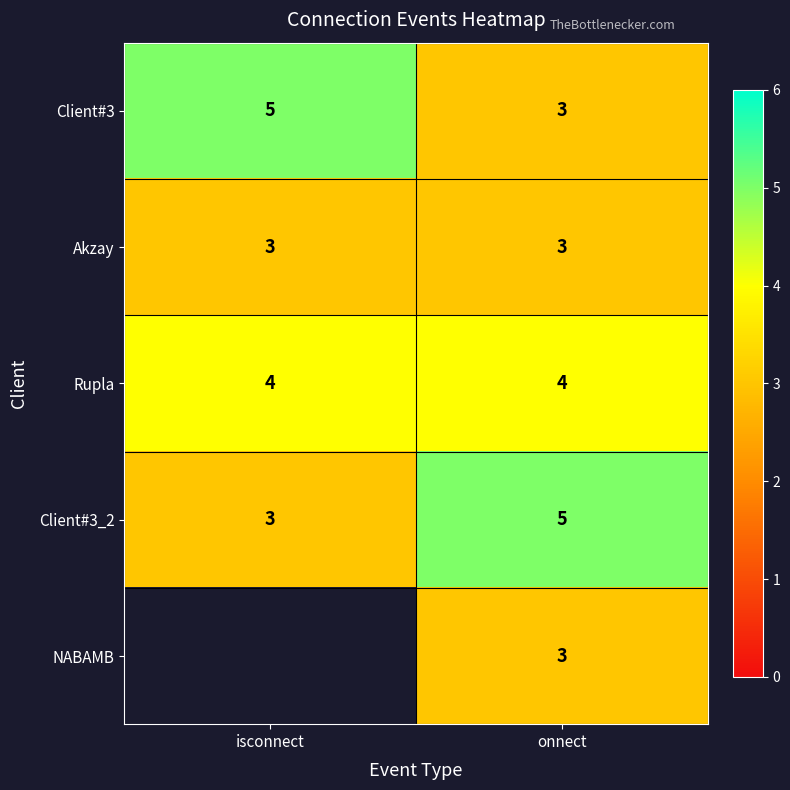

List the labels in order of Client#3 value, smallest first.

onnect, isconnect